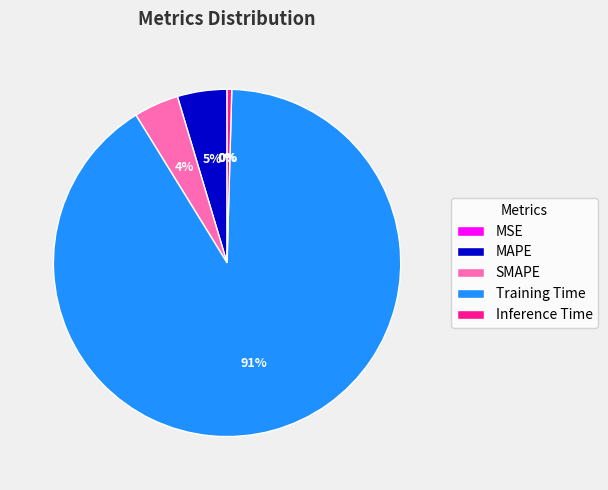

To the nearest percent, what is the average slice percentage?

20%